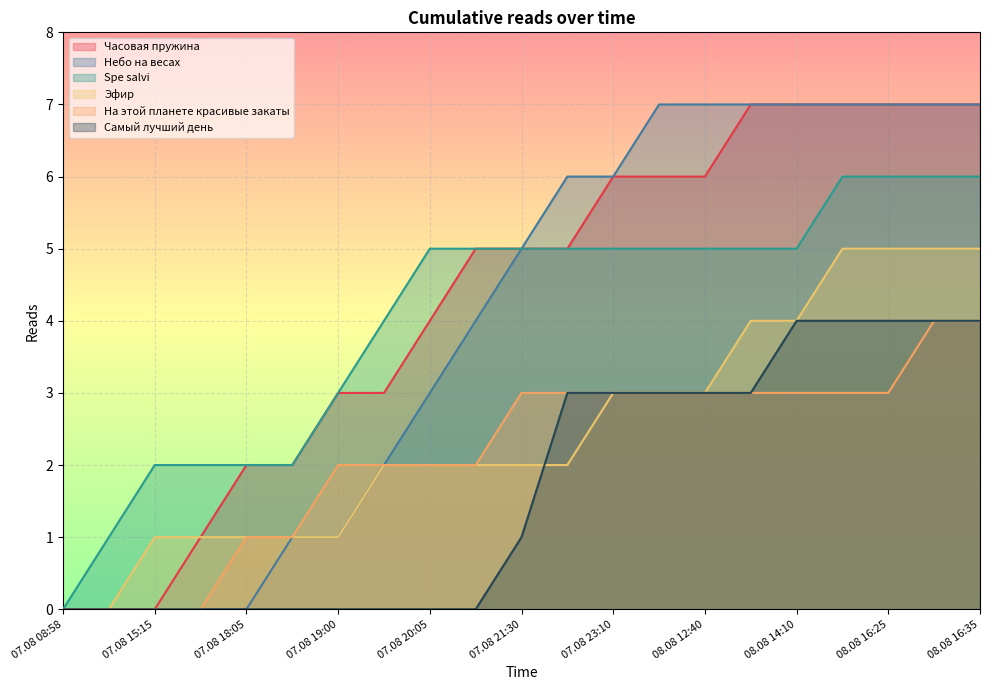

True or false: Spe salvi has more than 1 points higher than both neighbors.

False